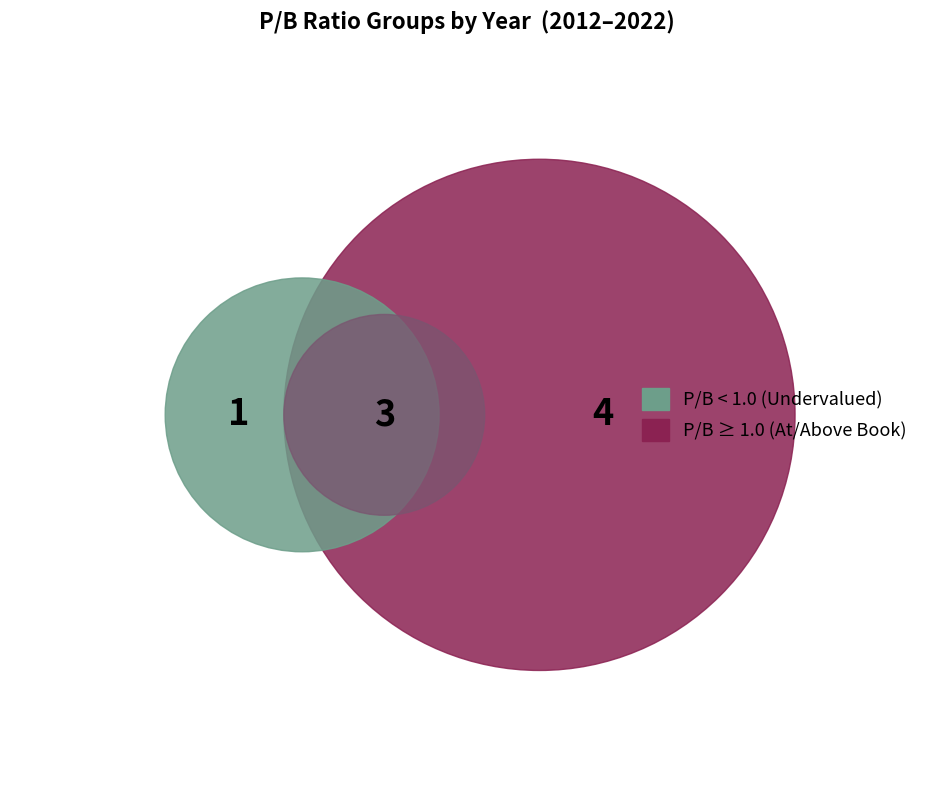

To the nearest percent, what portion does 2015 represent?

8%